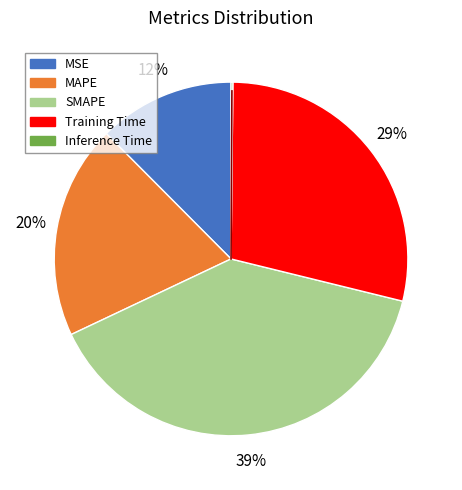

True or false: MAPE accounts for 20% of the total.

True